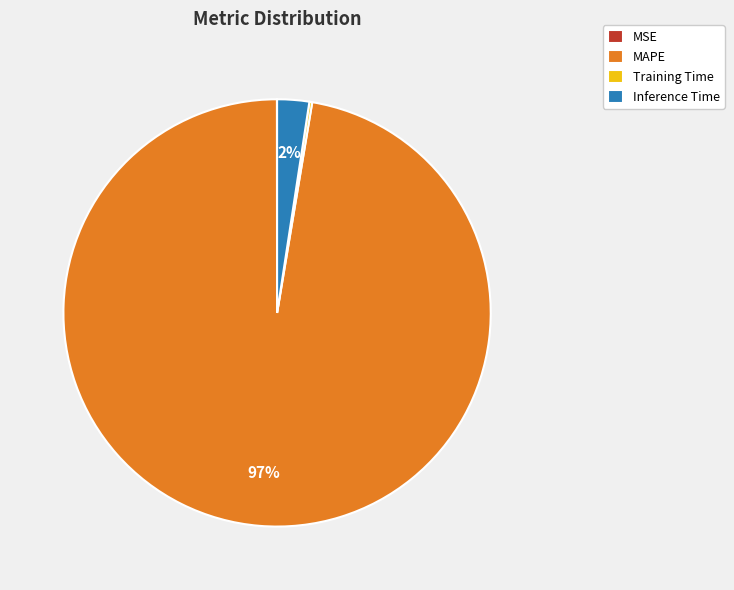

To the nearest percent, what percentage of the pie is Inference Time?

2%